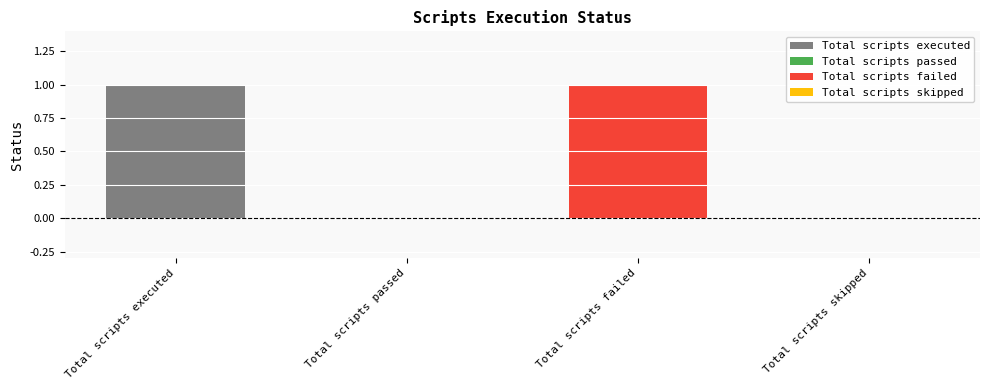

Which label corresponds to the largest value in the chart?

Total scripts executed